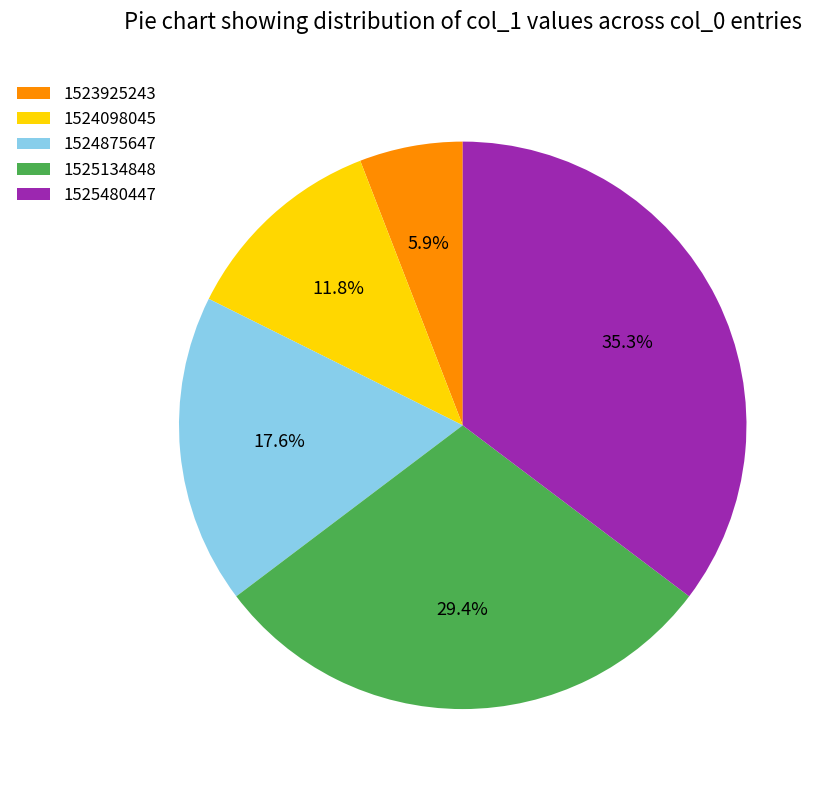

How many segments does this pie chart have?

5